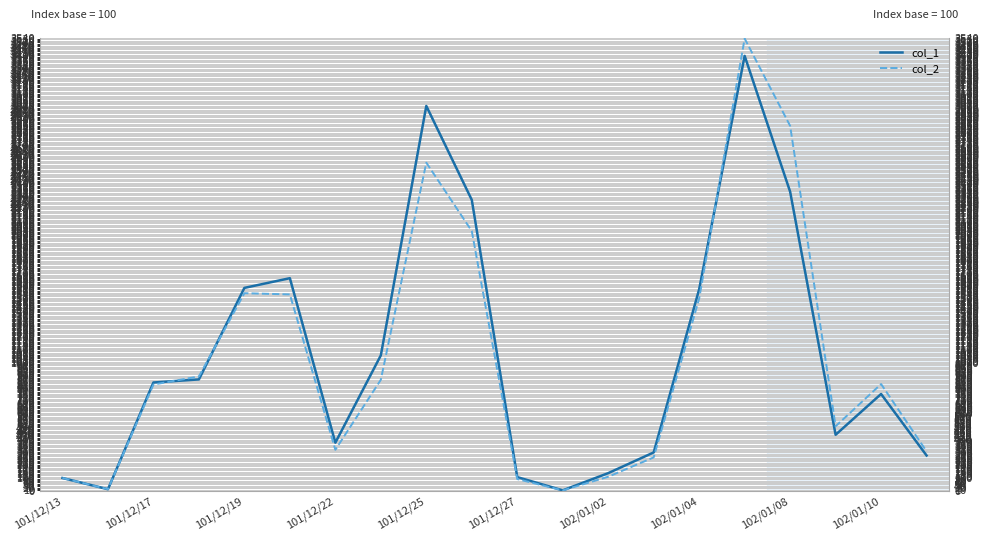

Reading right to left, transcribe all the data shown in this chart.

col_1: 275.9	756.9	437.9	2337.9	3400.0	1575.9	300.0	137.9	3.4	106.9	2274.1	3008.6	1058.6	375.9	1662.1	1586.2	870.7	846.6	12.1	100.0
col_2: 308.2	834.4	504.6	2853.1	3535.3	1503.7	261.2	109.8	3.0	91.8	2030.6	2565.2	867.8	320.4	1535.2	1544.7	893.7	830.7	12.4	100.0